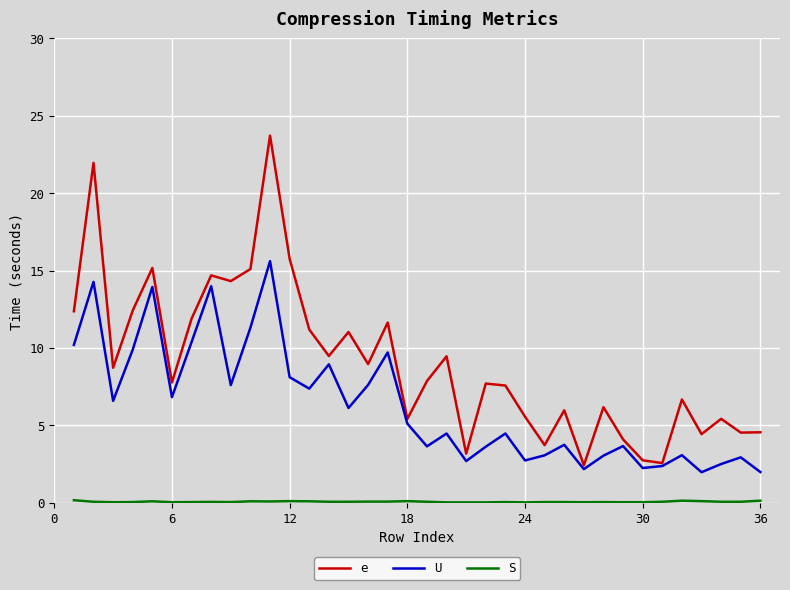

Which series has the largest total across all categories?

e